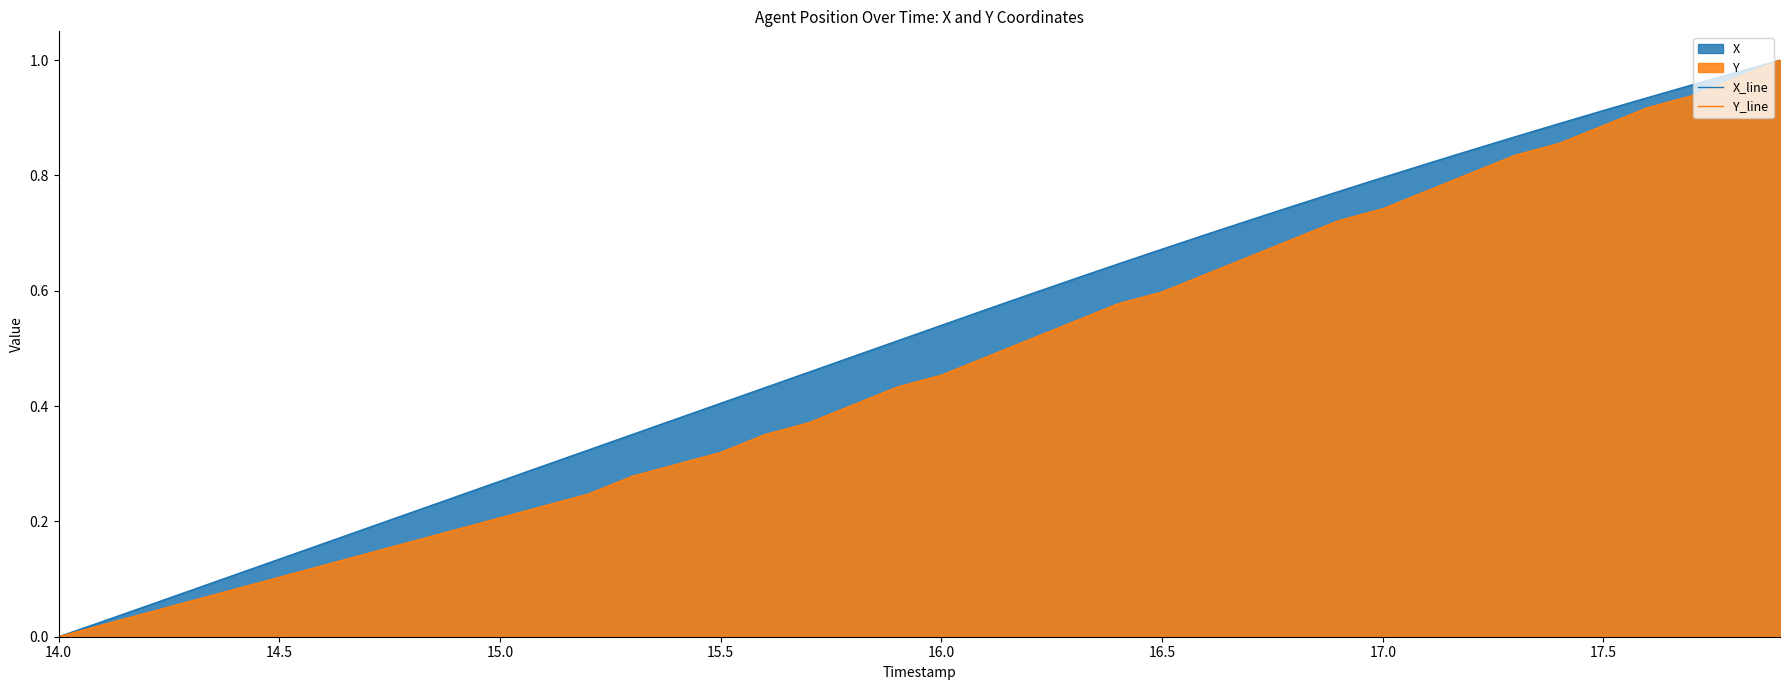

Which series has the largest total across all categories?

X_line